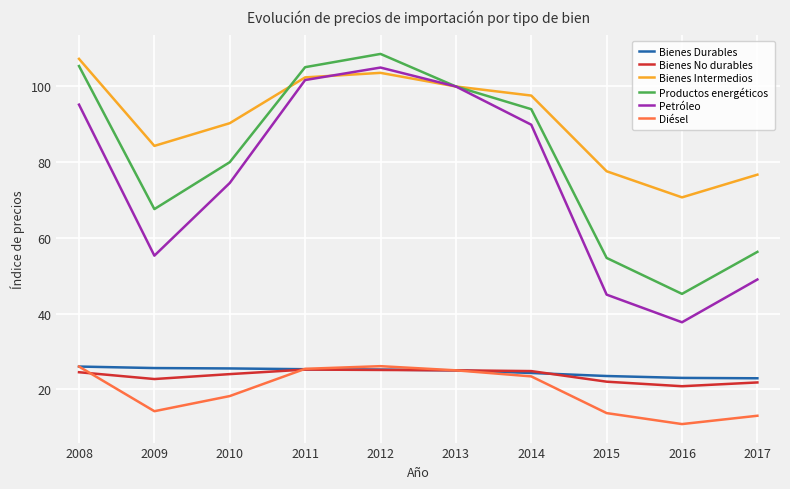

How many categories are shown in the chart?

10